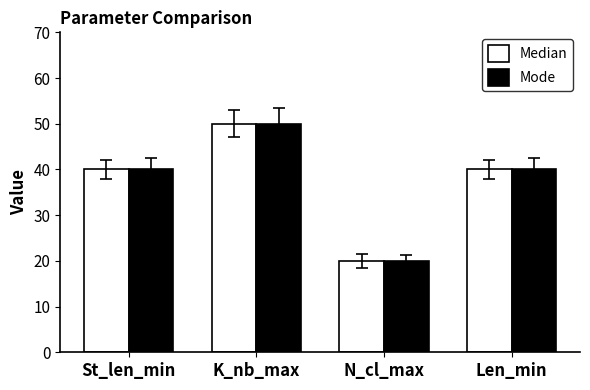

What is the value of the Mode bar at the 4th from the left?

40